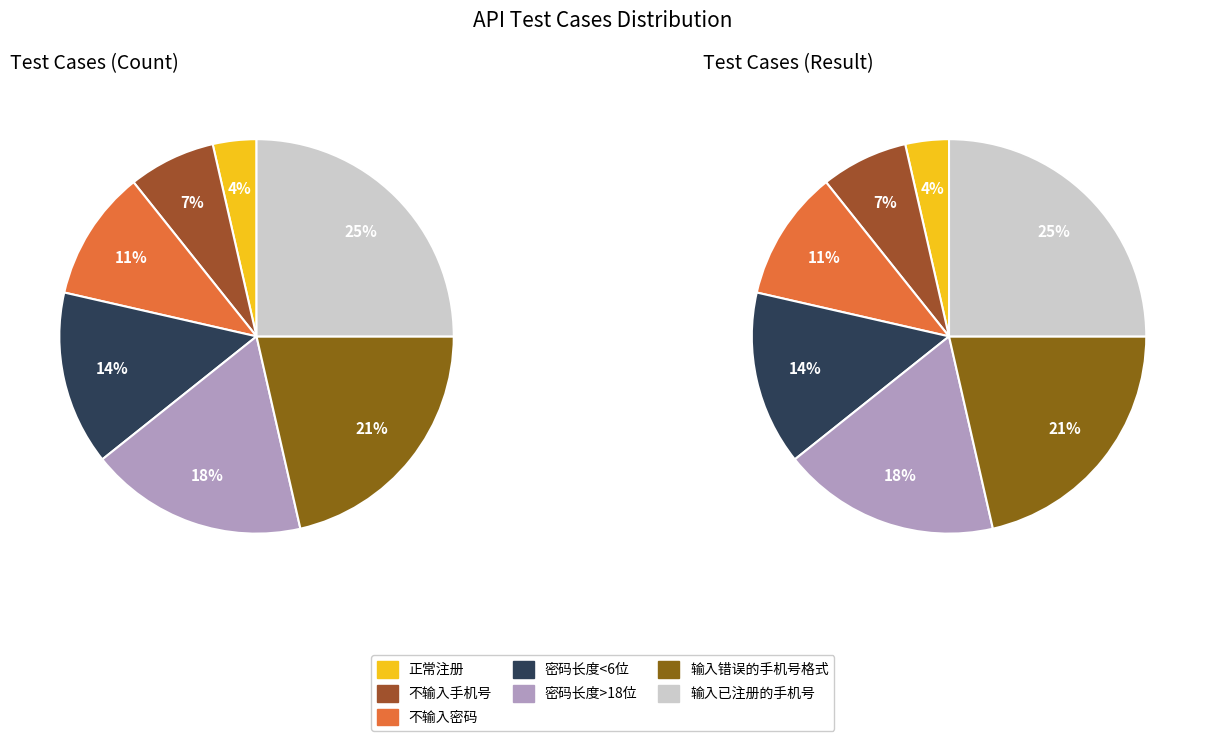

To the nearest percent, what is the combined percentage of 输入已注册的手机号 and 密码长度>18位?

43%